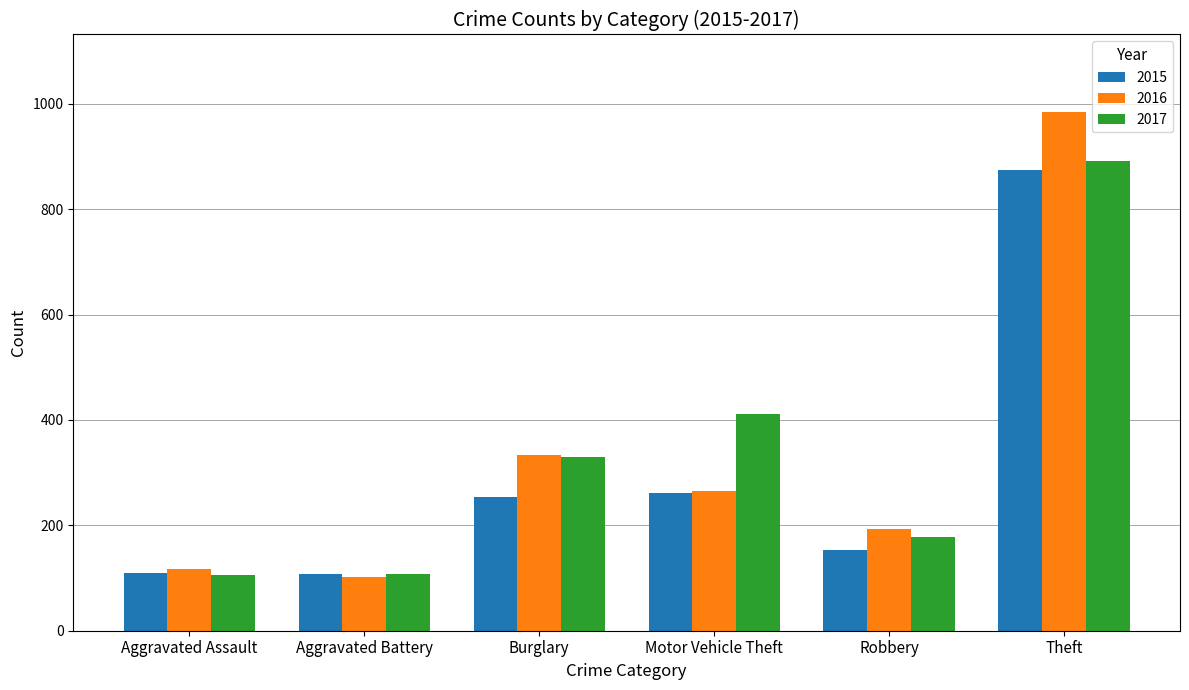

How many categories are shown in the chart?

6